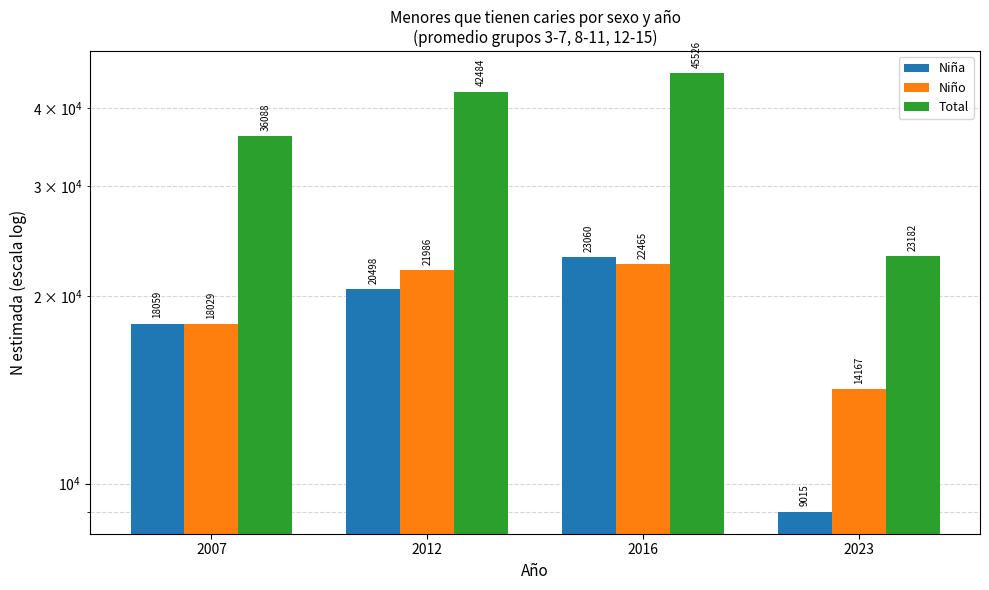

Is the value of Niño at 2023 greater than the value of Niña at 2016?

No